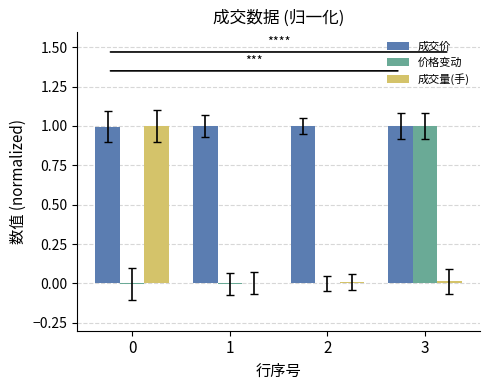

How many groups of bars are there?

4